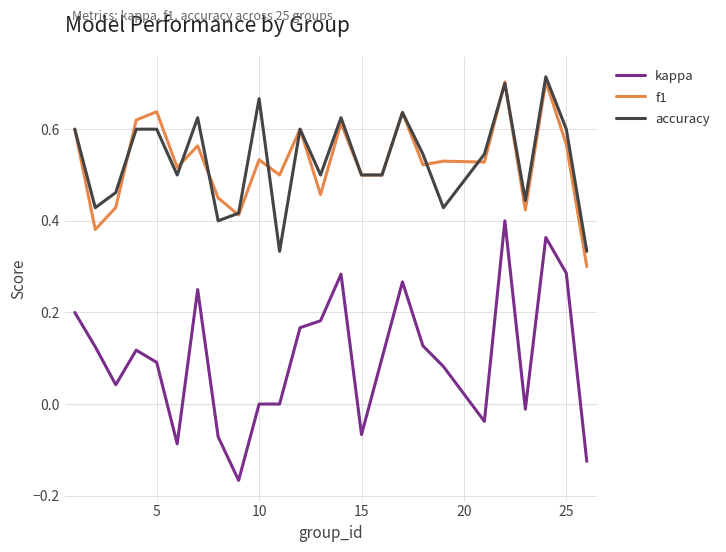

What are all the series names shown in the legend?

kappa, f1, accuracy